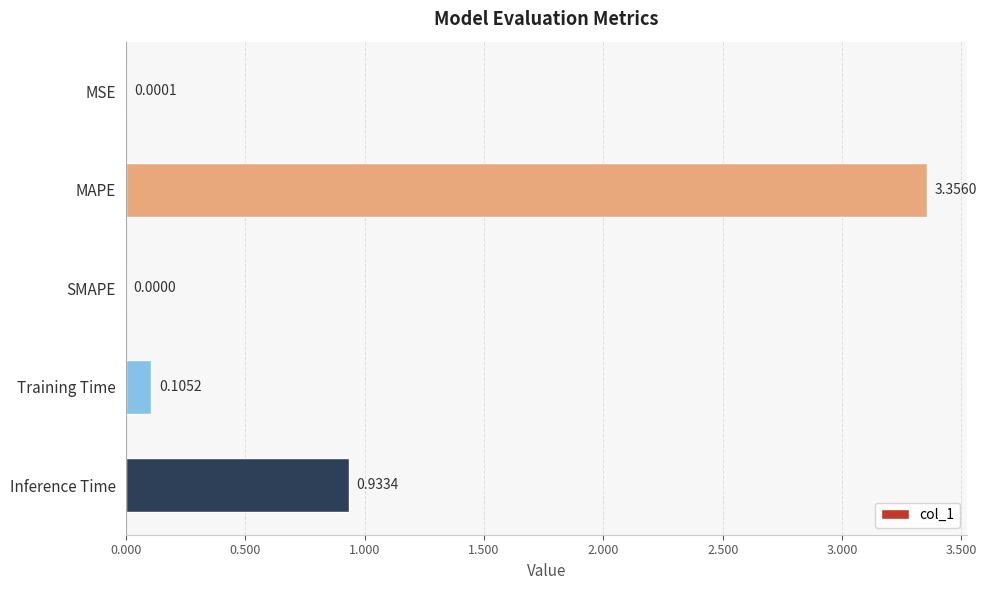

Between Training Time and SMAPE, which is larger?

Training Time